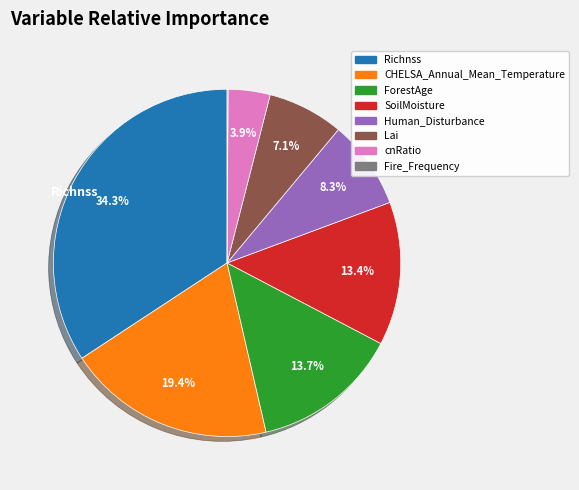

Which has a higher value, Richnss or ForestAge?

Richnss